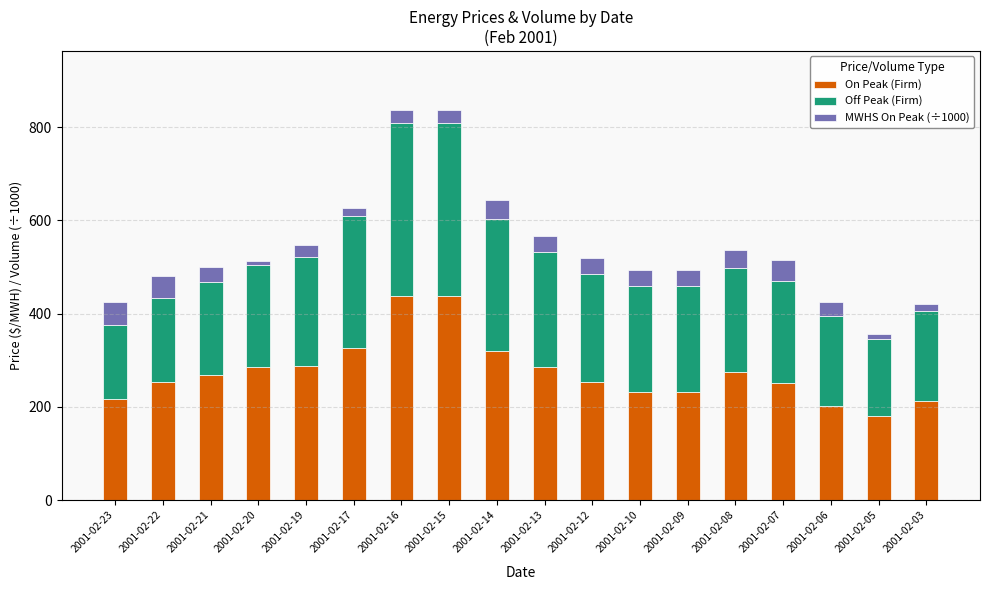

What is the average value of the On Peak (Firm) series?

275.2